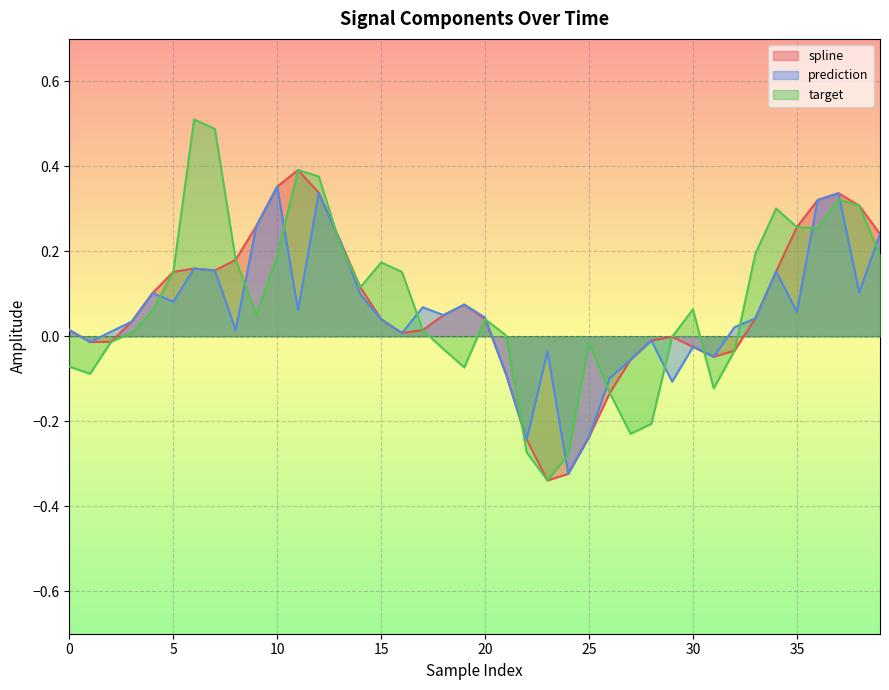

Which has a higher value, 30 or 6?

6